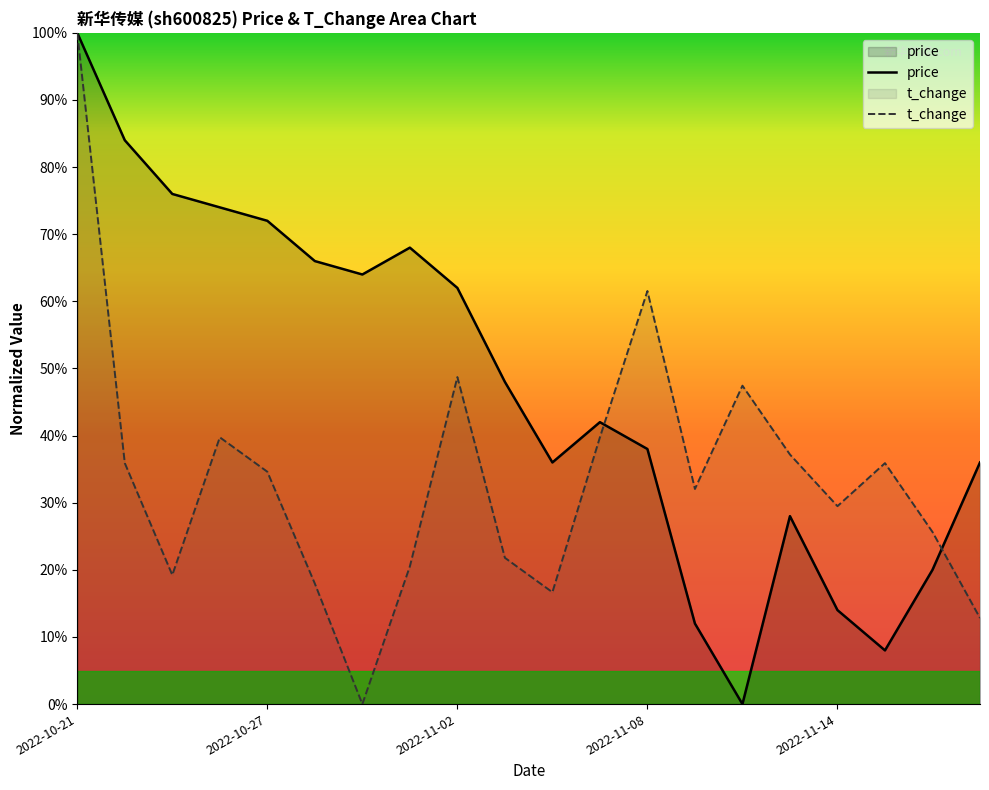

Which series has the widest spread of values?

price